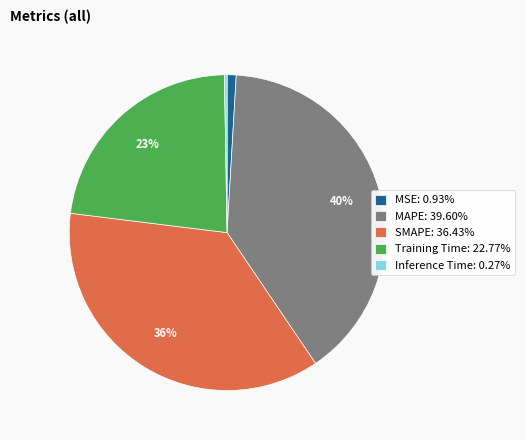

The SMAPE slice represents 46% of the pie. True or false?

False